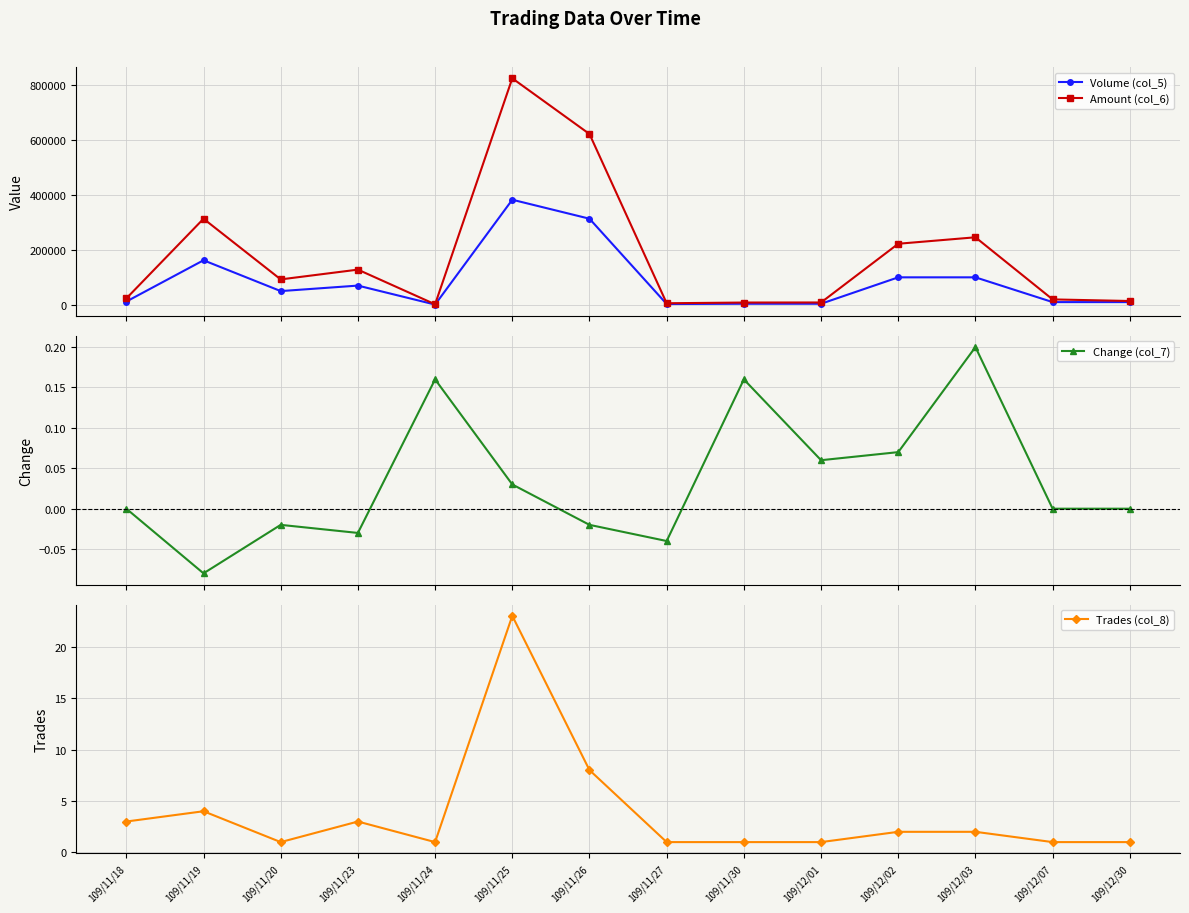

Where does the Volume (col_5) series first go above 50000?

109/11/19